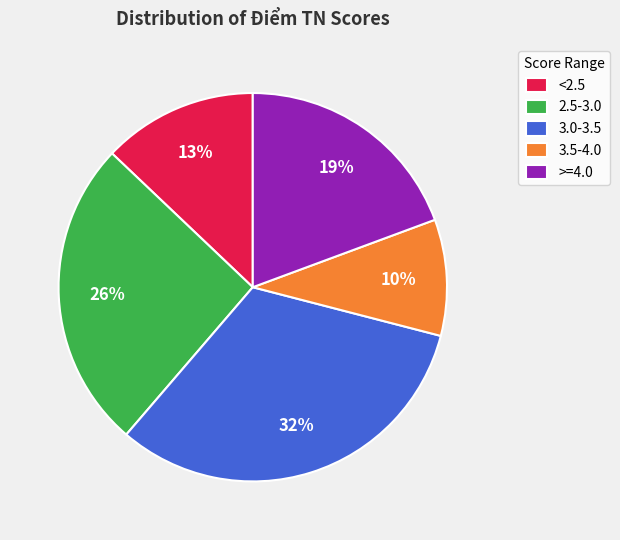

Approximately how many times larger is the value at 3.5-4.0 compared to >=4.0?

0.5